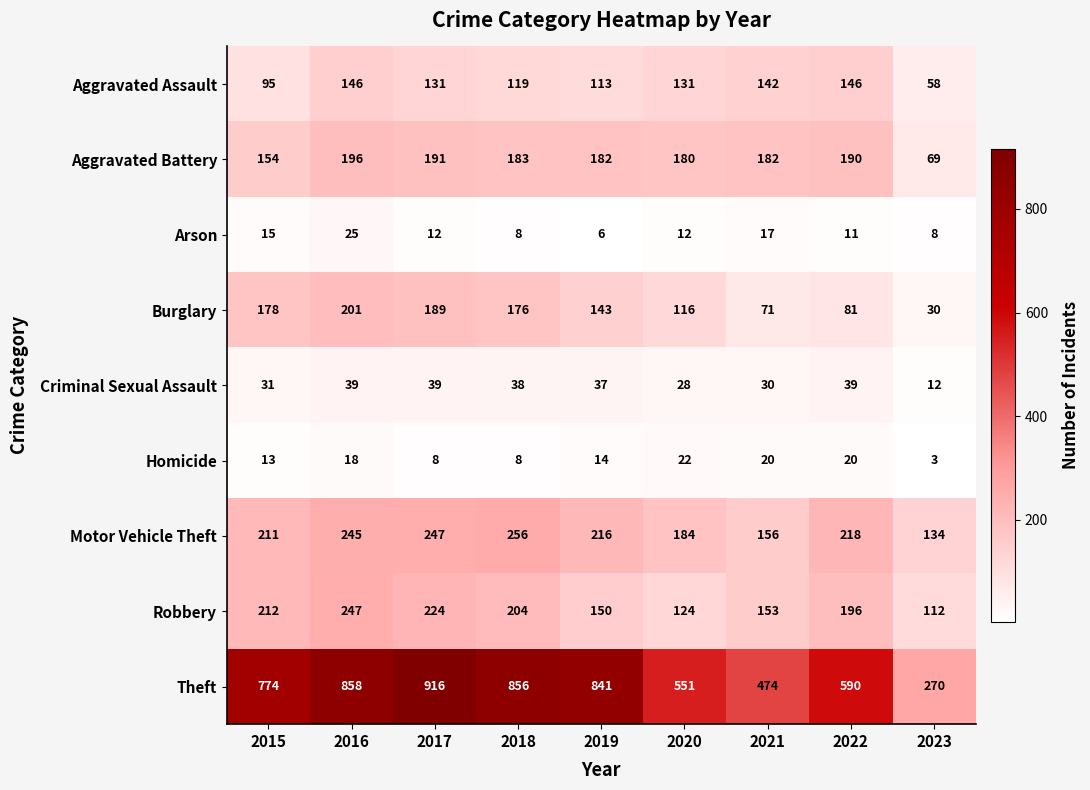

What is the average value of the Burglary series?

132